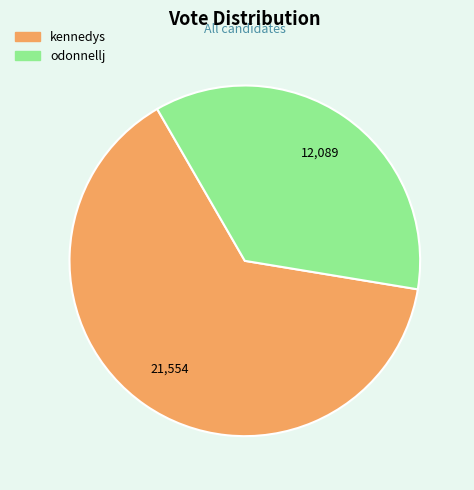

Does any single category account for the majority?

Yes